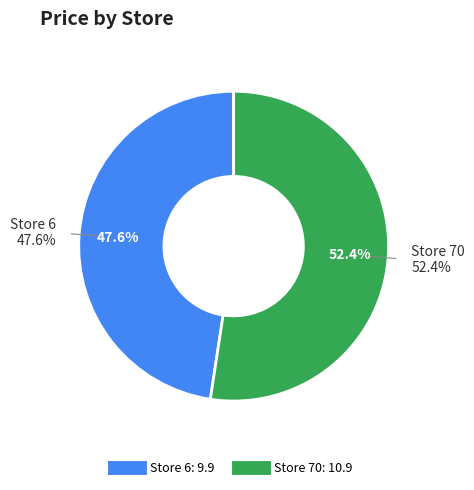

What is the largest slice in the pie chart?

70